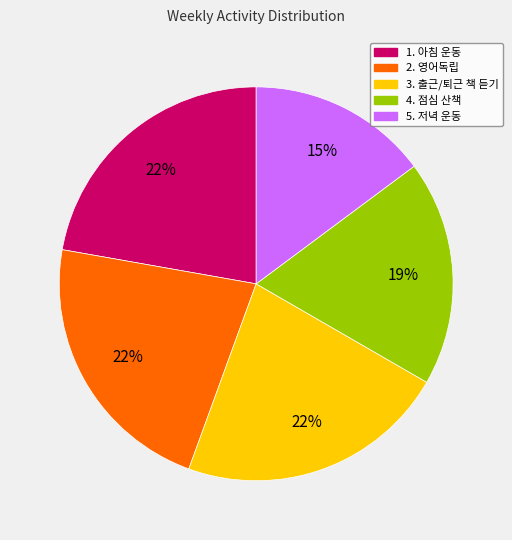

Does any single category account for the majority?

No